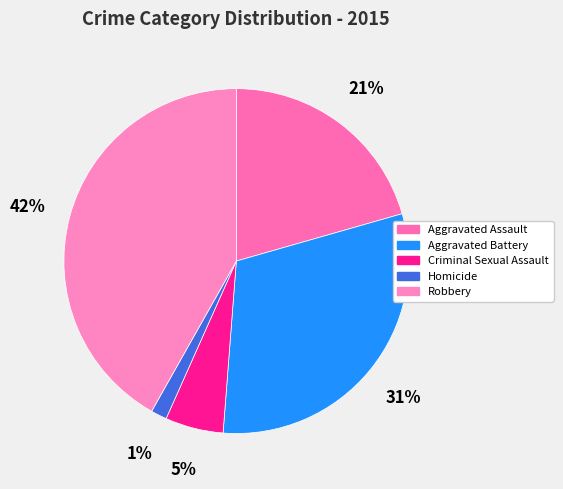

Rank the categories by value from highest to lowest.

Robbery, Aggravated Battery, Aggravated Assault, Criminal Sexual Assault, Homicide